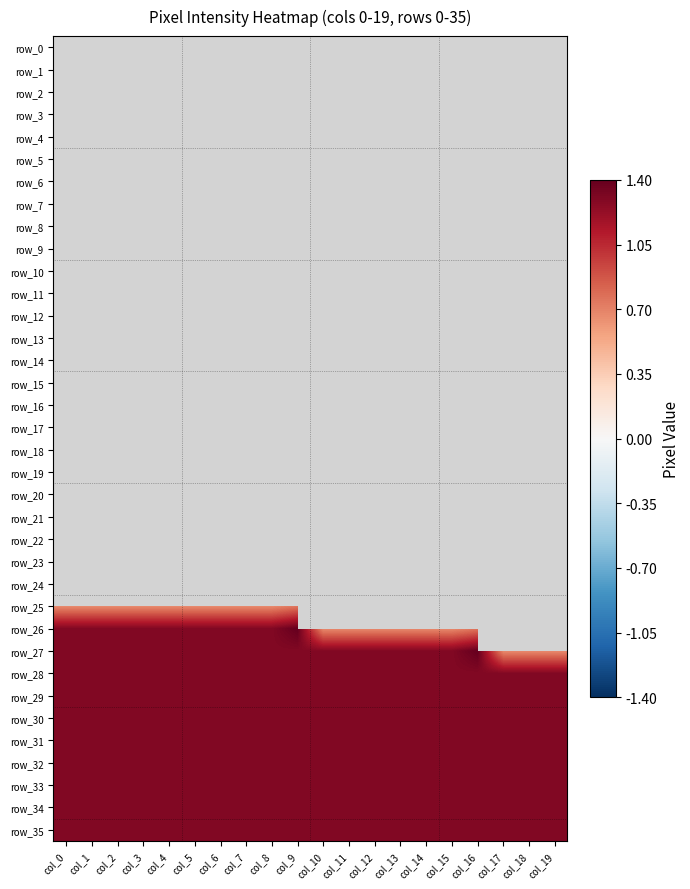

The value of row_33 at col_16 is 0.7. True or false?

False